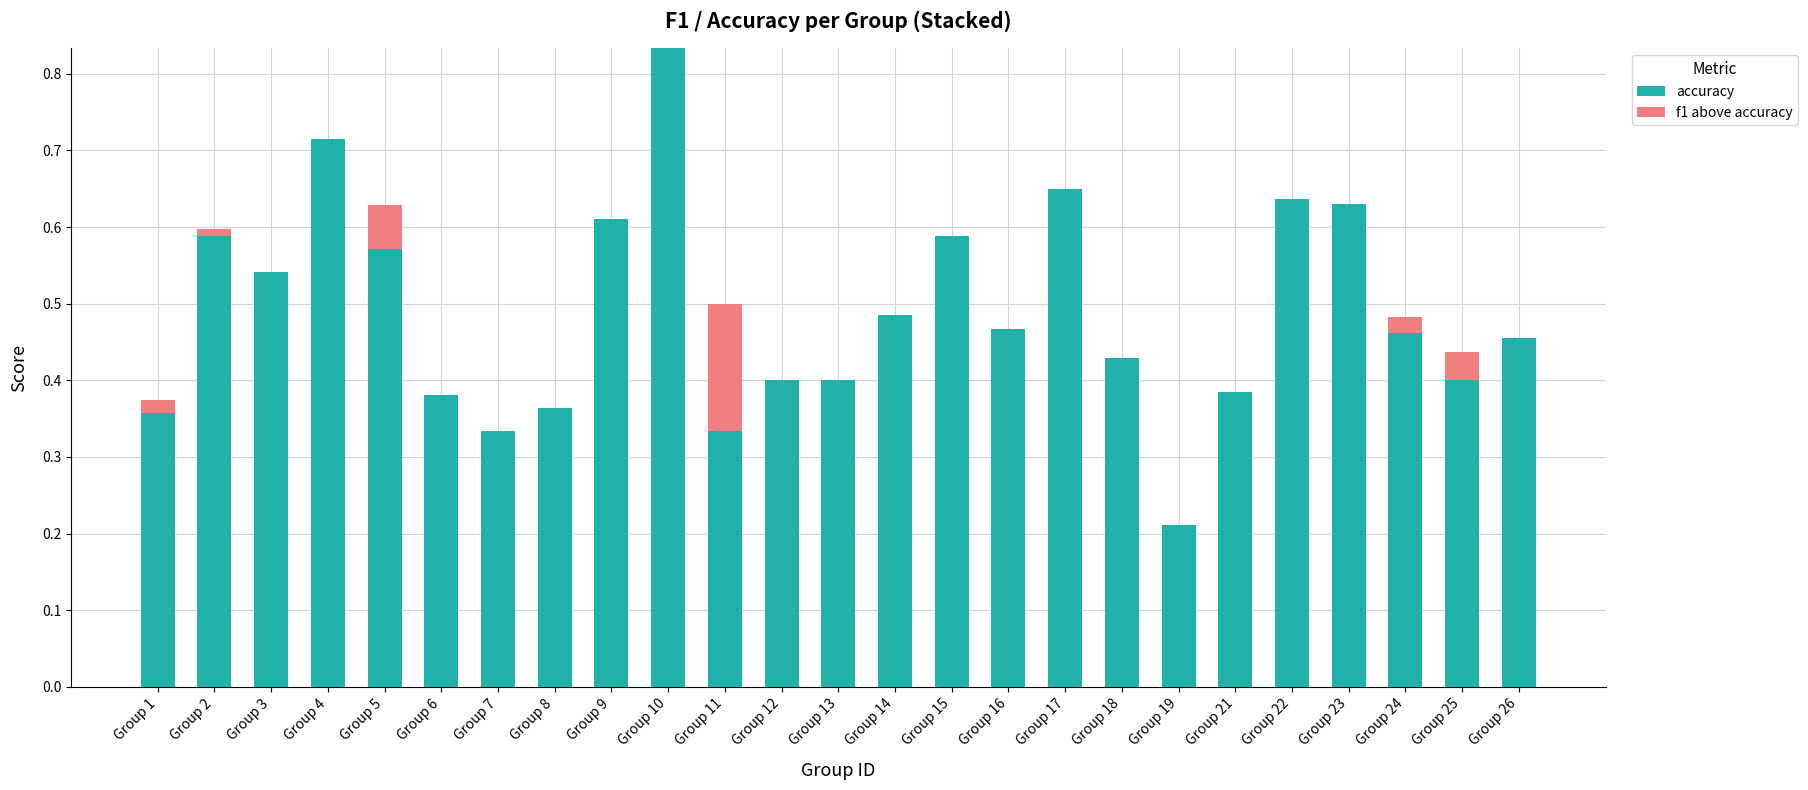

At which category is the sum across all series the highest?

Group 10